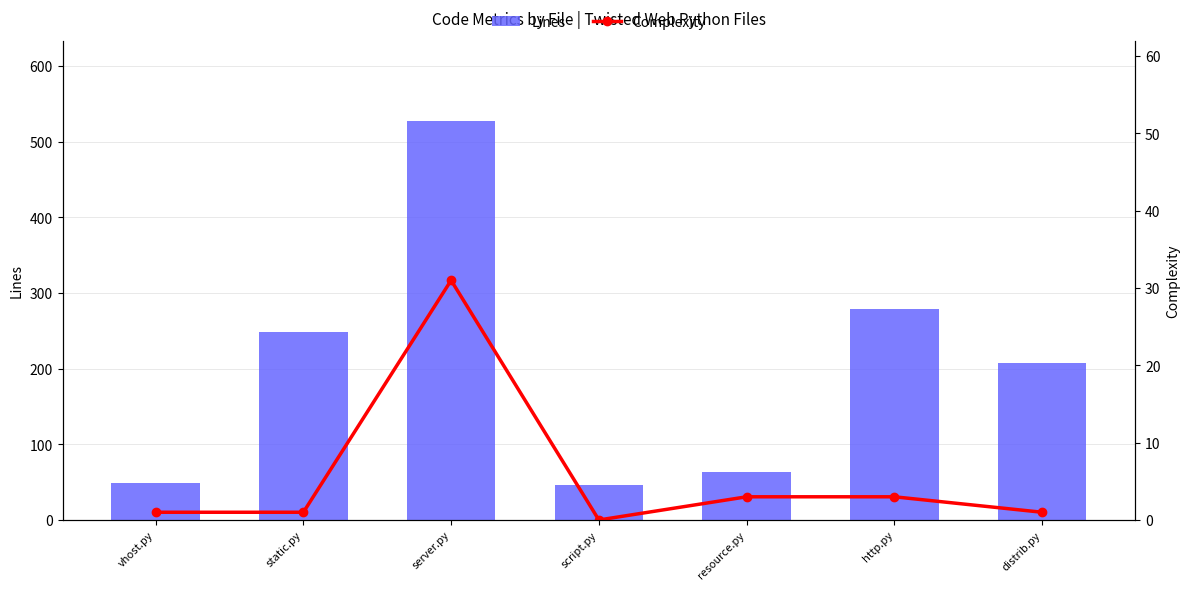

Count the number of data series in this chart.

2